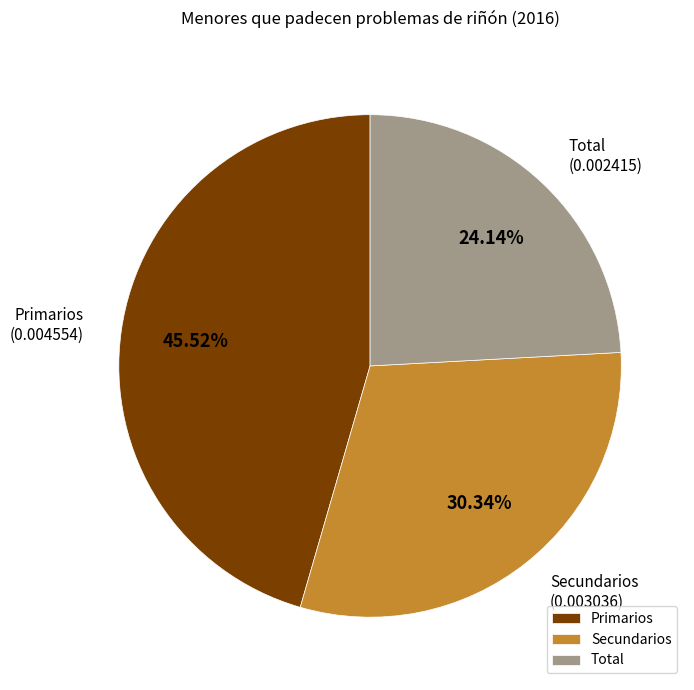

Rank the categories by value from highest to lowest.

Primarios, Secundarios, Total